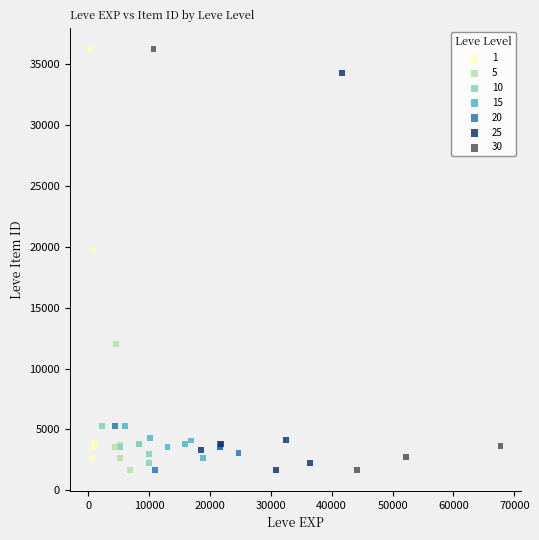

What are all the series names shown in the legend?

1, 5, 10, 15, 20, 25, 30